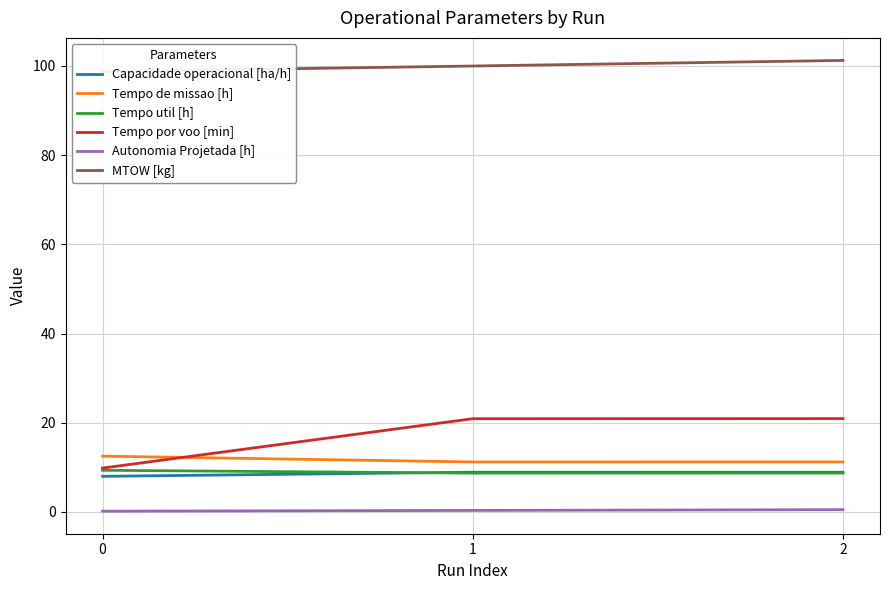

What are all the series names shown in the legend?

Capacidade operacional [ha/h], Tempo de missao [h], Tempo util [h], Tempo por voo [min], Autonomia Projetada [h], MTOW [kg]